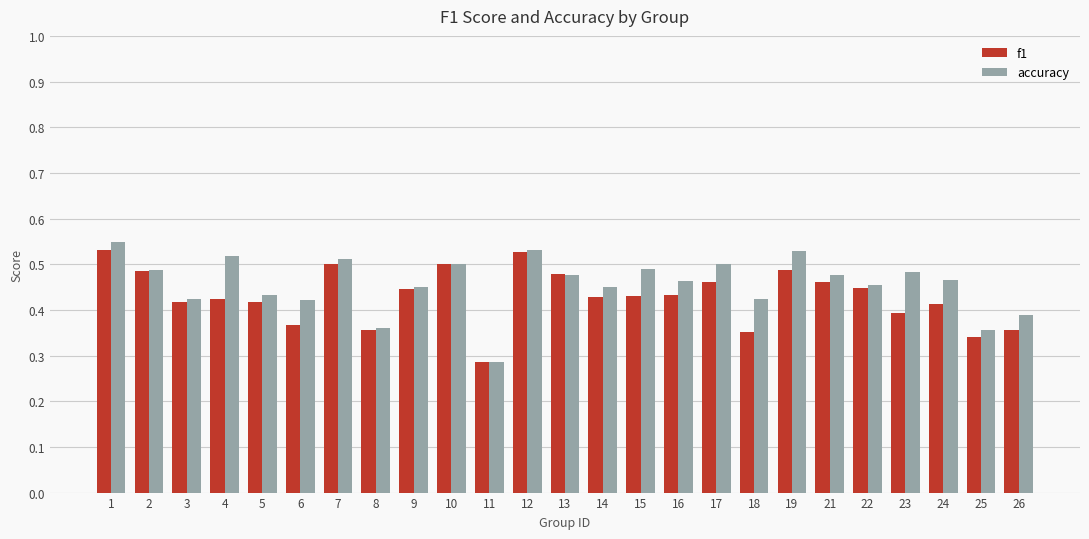

The value of accuracy at 24 is 0.5. True or false?

True